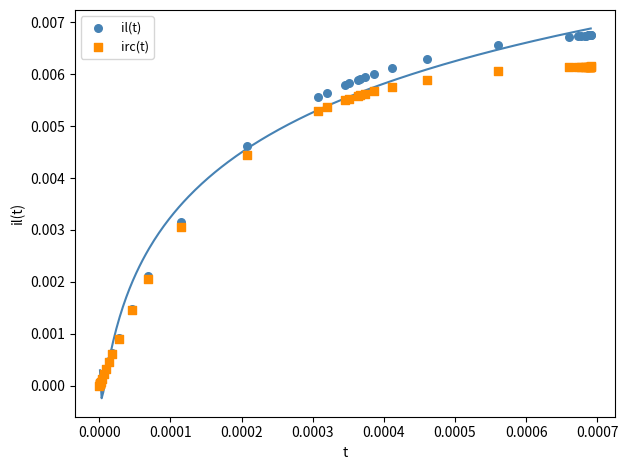

Which series contains the highest Y value?

il(t)